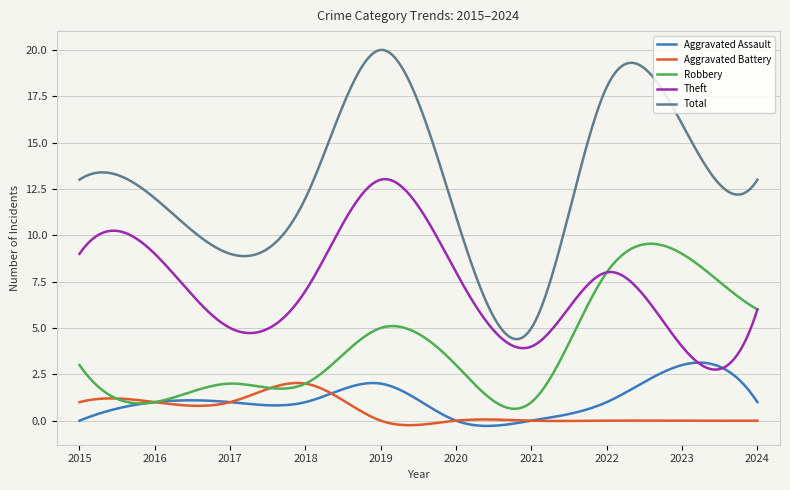

Which series has the widest spread of values?

Total